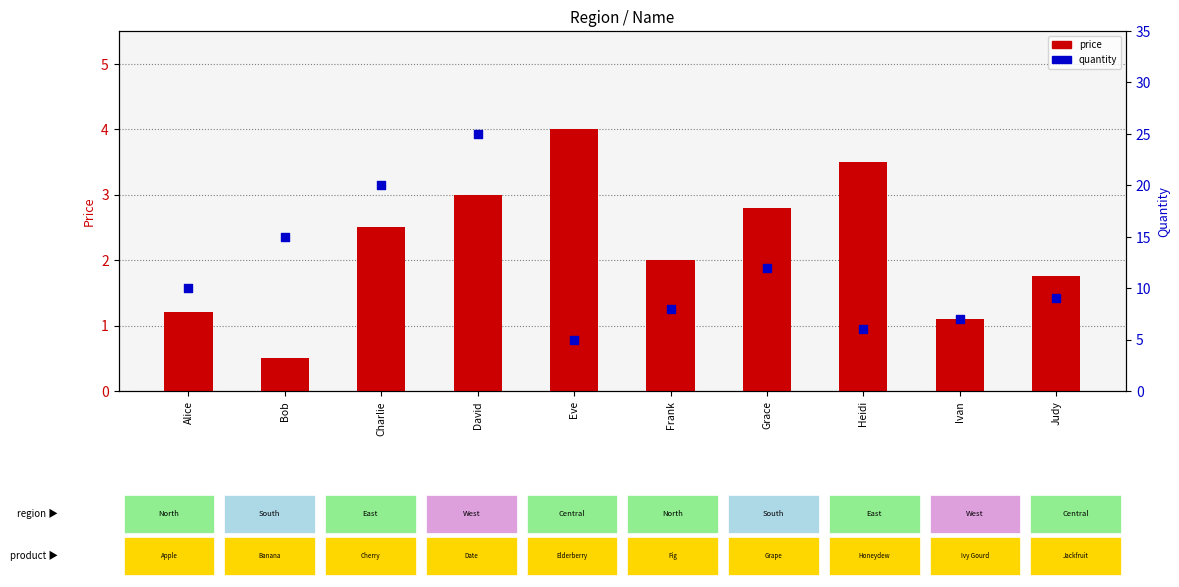

Which series has the largest Y range (max minus min)?

quantity